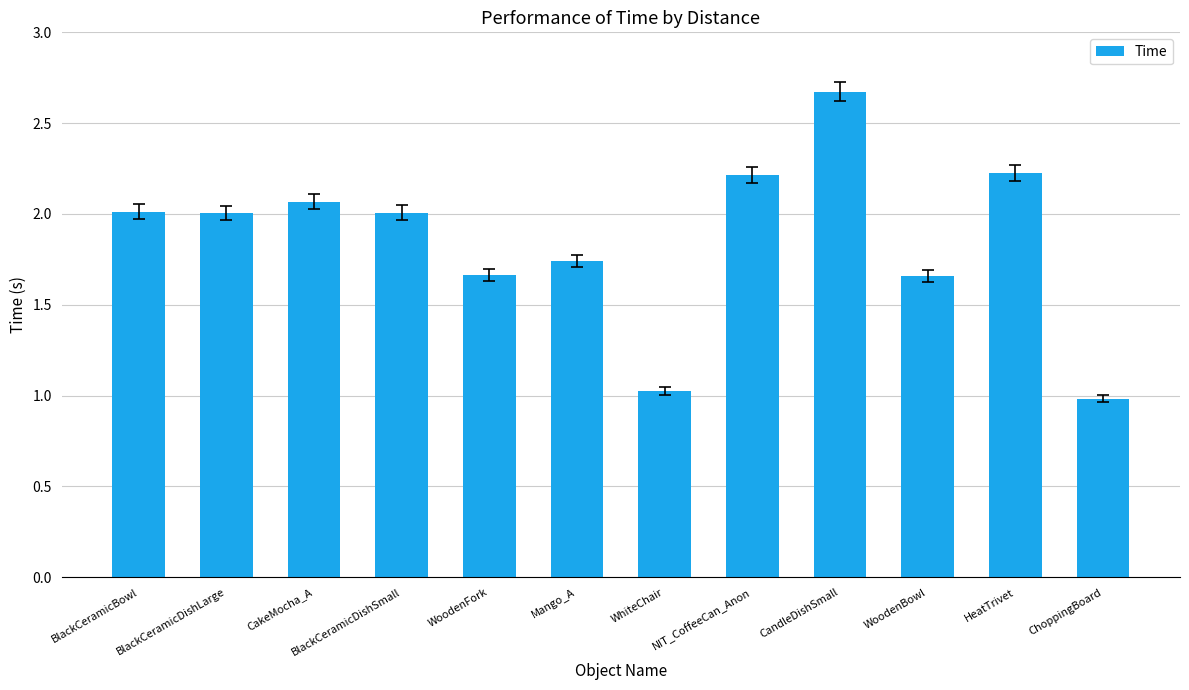

Between BlackCeramicDishSmall and WoodenFork, which is larger?

BlackCeramicDishSmall